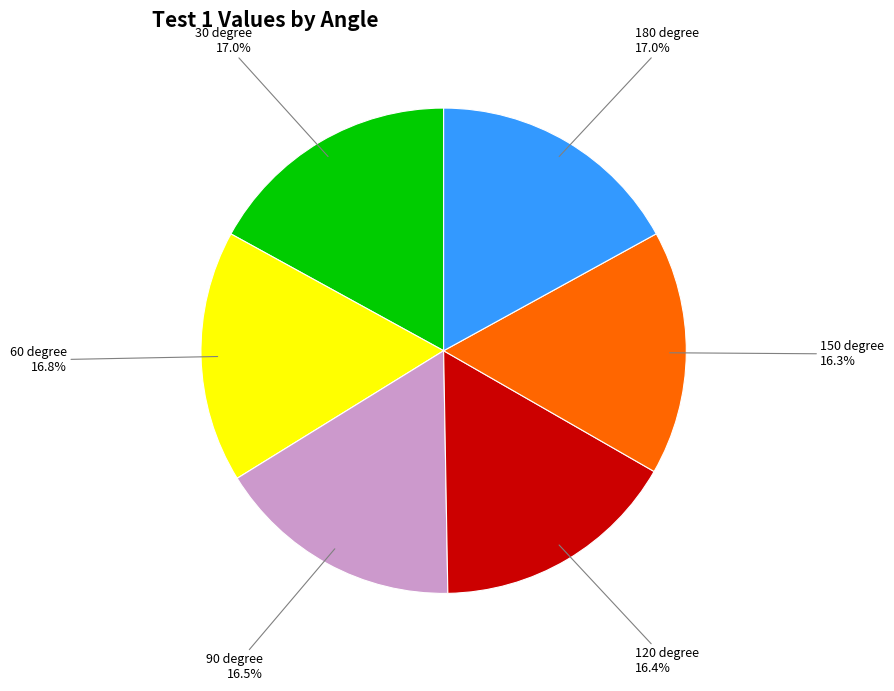

To the nearest percent, what is the difference between the largest and smallest slice percentages?

1%